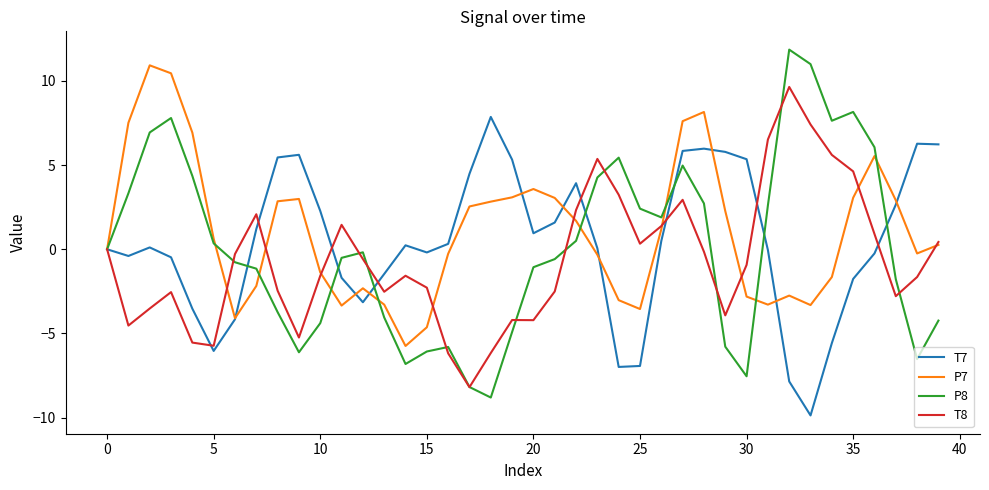

Which series has the largest total across all categories?

P7